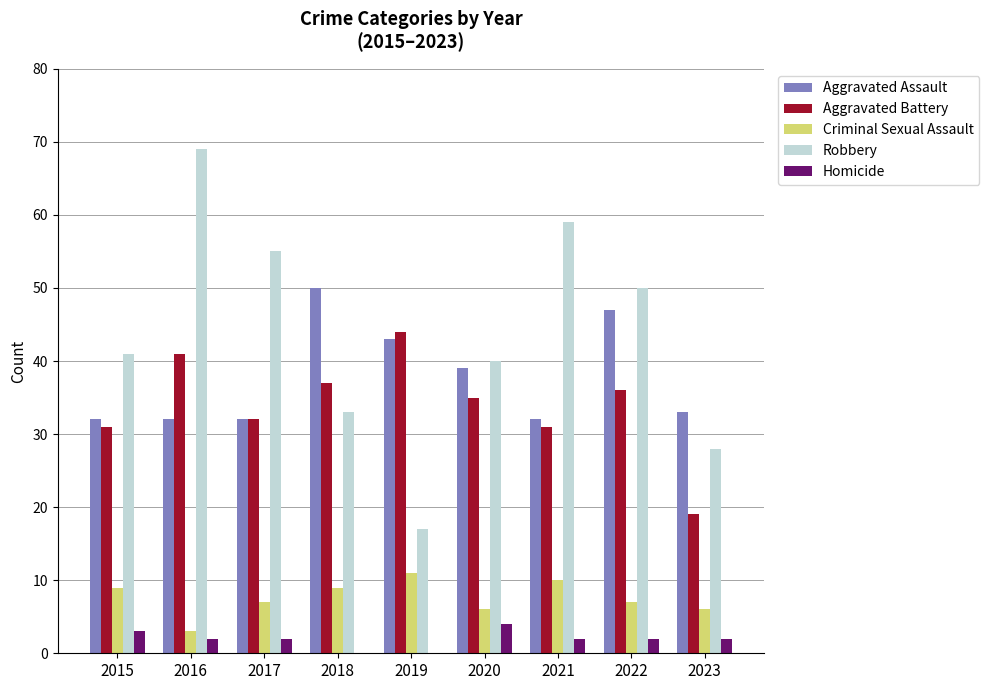

Which category has the highest value across all series?

2016